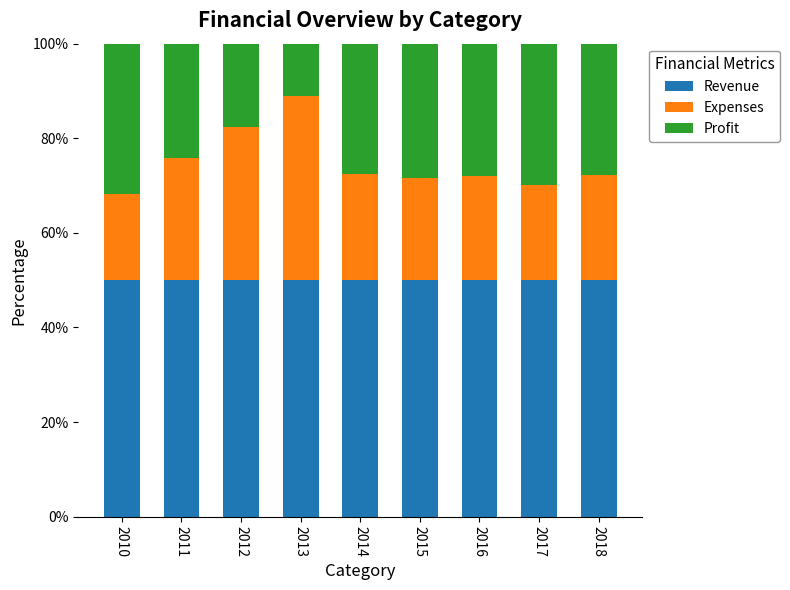

Is it true that Revenue equals 14.4 at 2017?

False